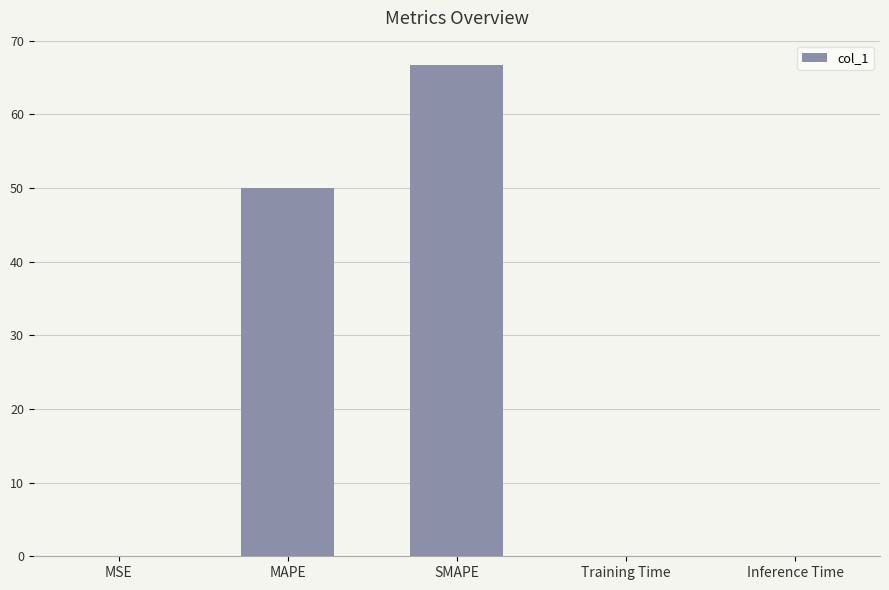

What is the greatest value displayed?

66.7